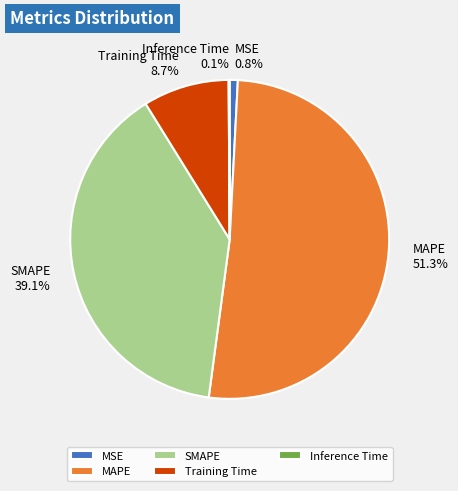

Between MAPE 51.3% and Training Time 8.7%, which is larger?

MAPE 51.3%